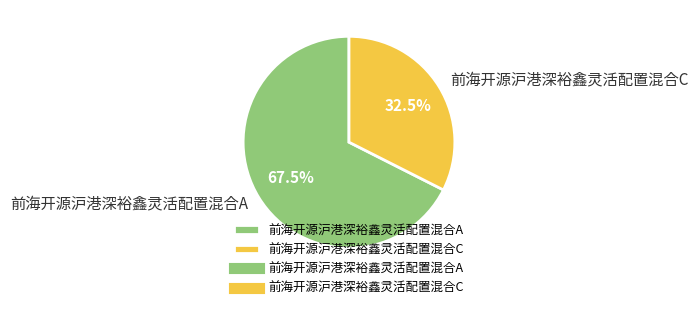

Count the number of slices in the pie.

2